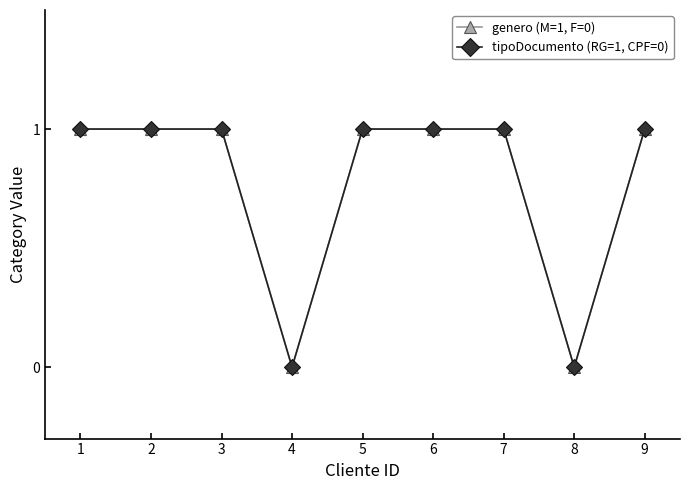

At how many categories does at least one series exceed 0?

7